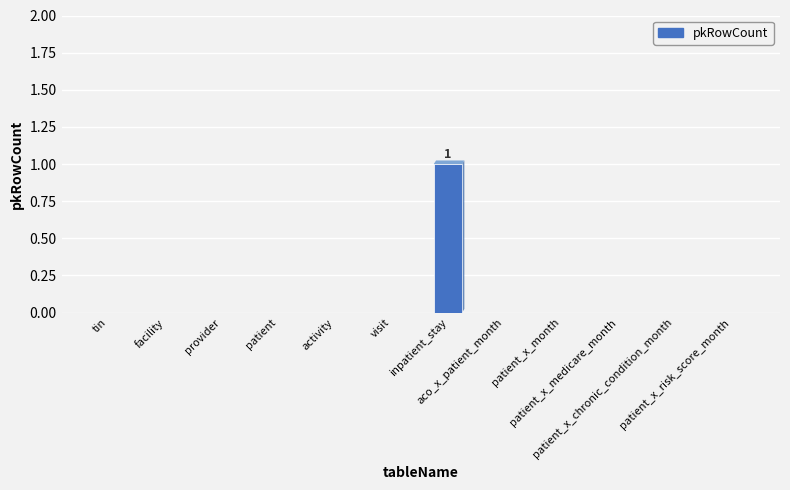

How many data points does each series have?

12